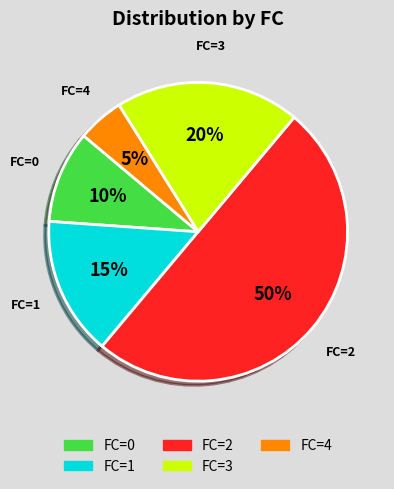

True or false: FC=2 accounts for 58% of the total.

False